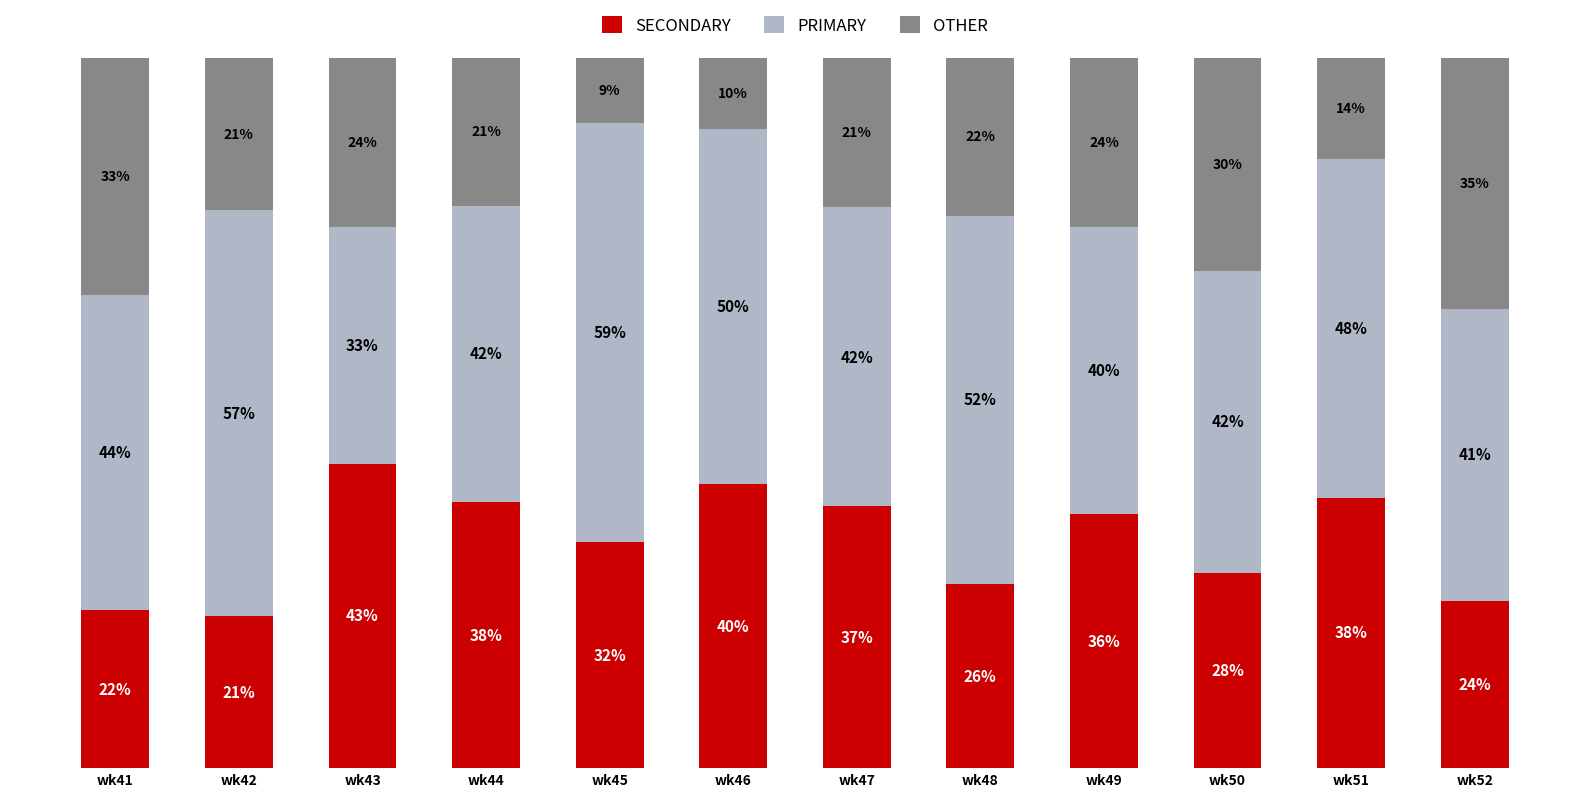

At which label does SECONDARY reach its minimum?

wk42